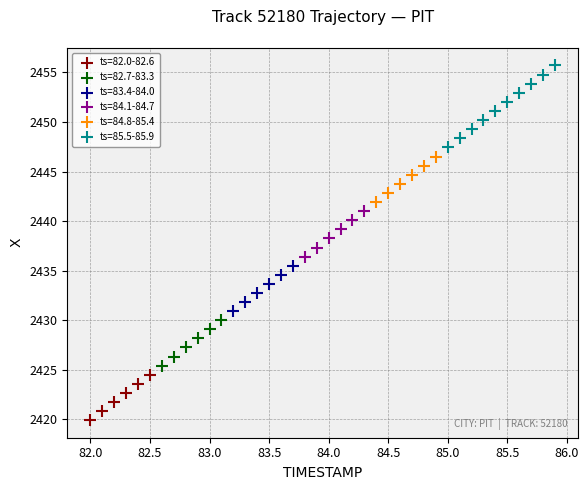

Which series contains the highest Y value?

ts=85.5-85.9